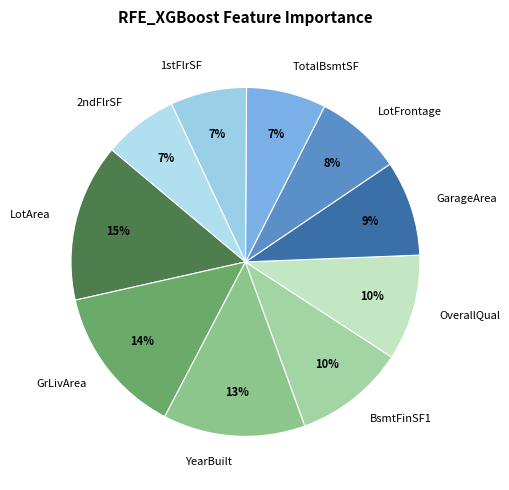

Which slice is the largest?

LotArea